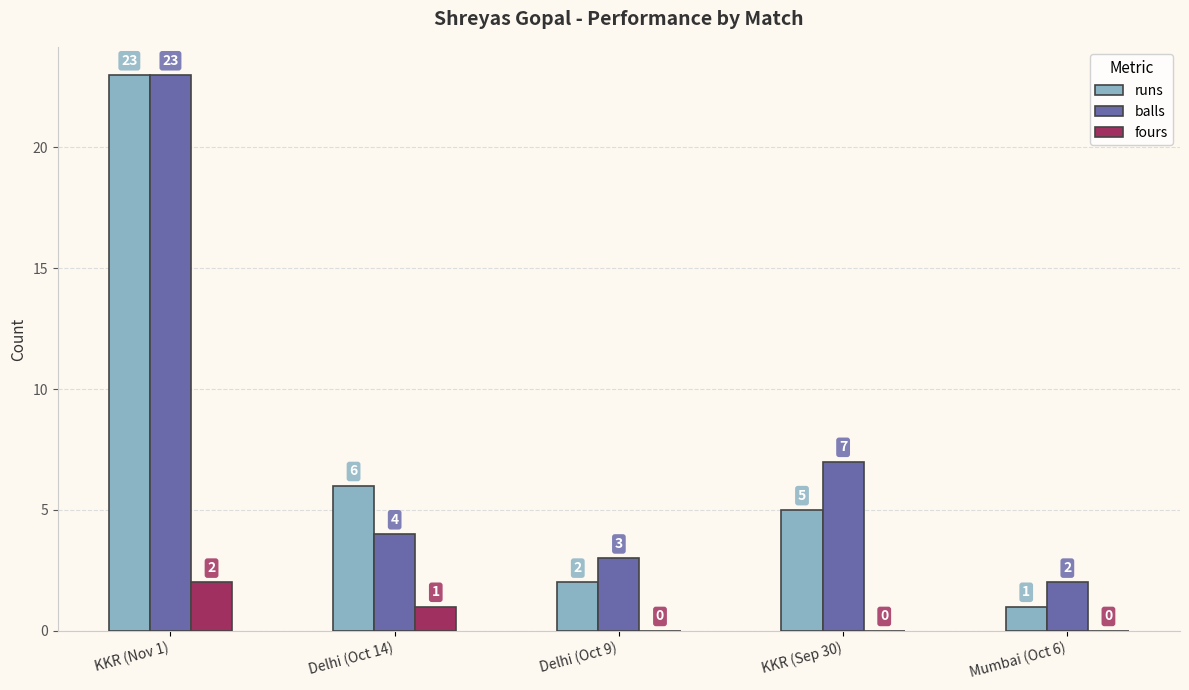

What is the sum of all fours values?

3